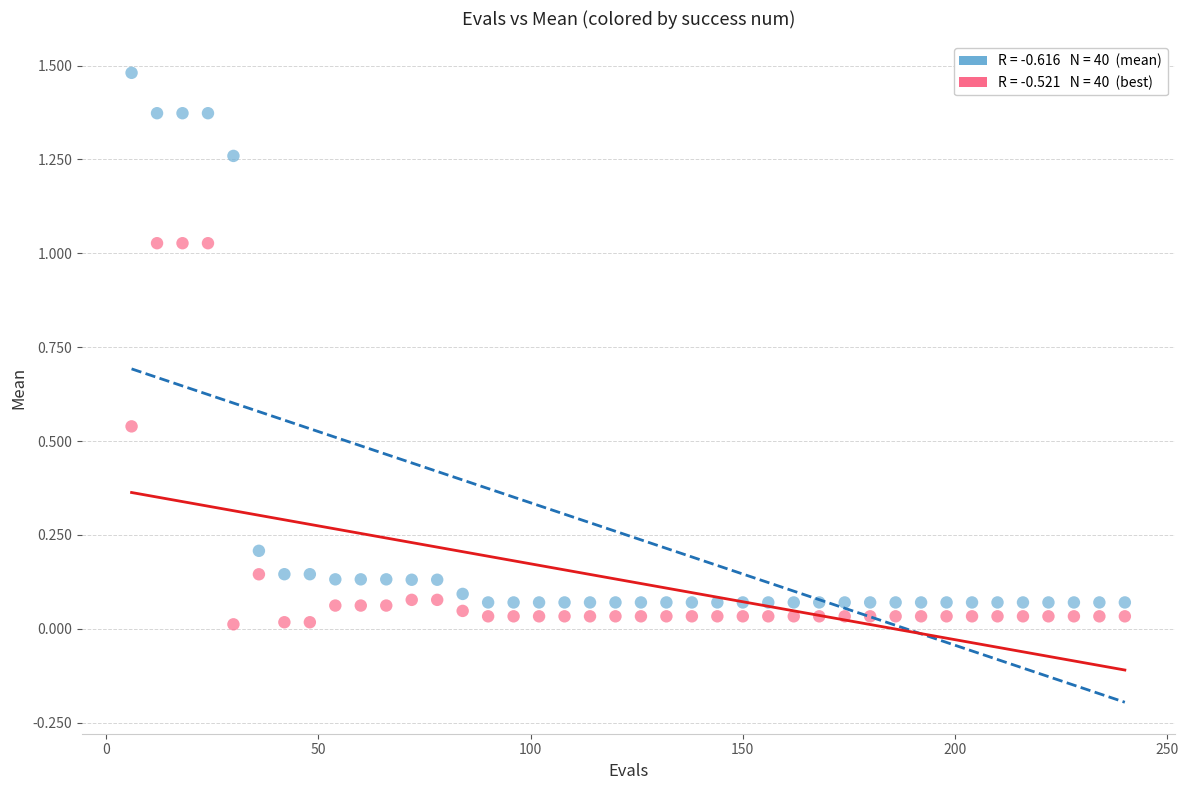

Across all data points, what is the range of X values (max minus min)?

234.0